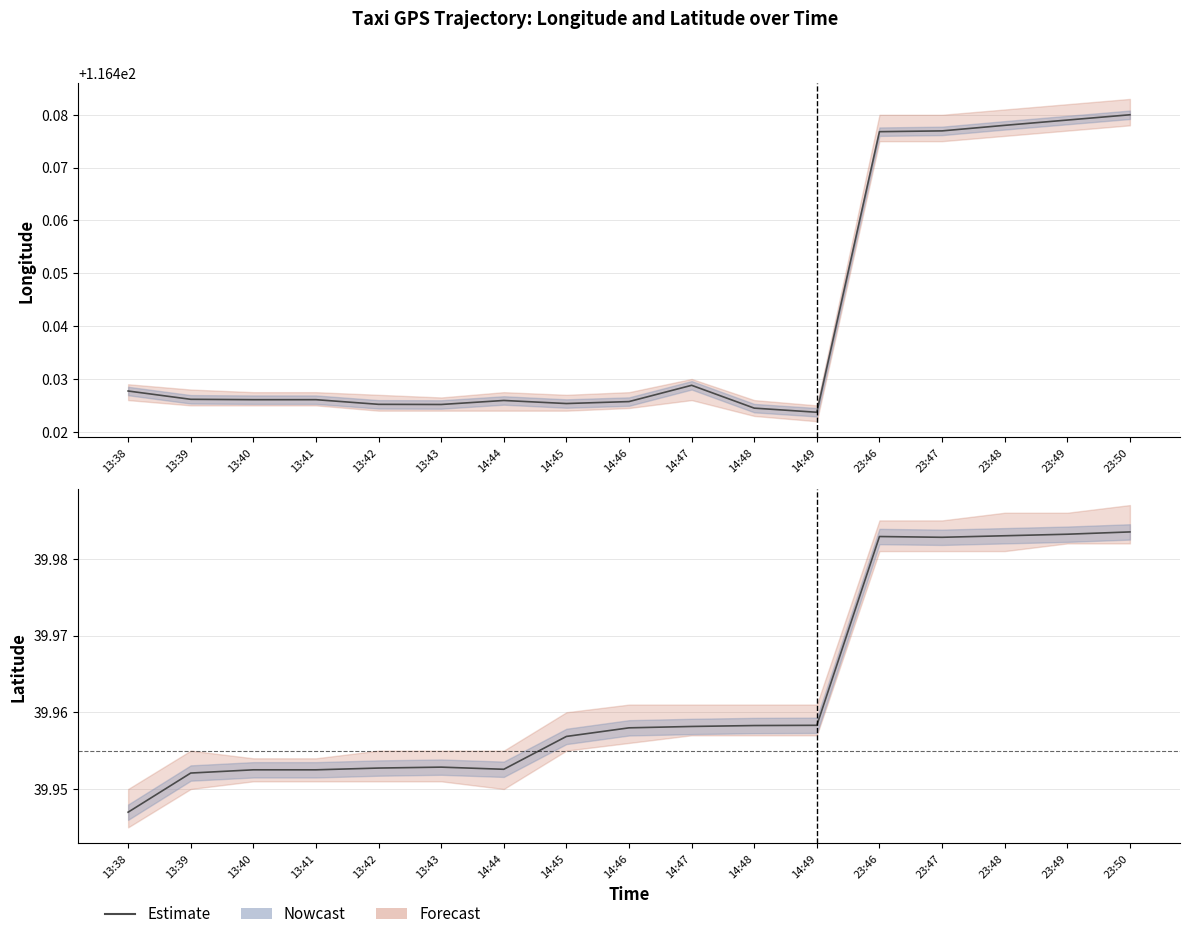

Rank the categories by value from highest to lowest.

23:50, 23:49, 23:48, 23:46, 23:47, 14:49, 14:48, 14:47, 14:46, 14:45, 13:43, 13:42, 14:44, 13:40, 13:41, 13:39, 13:38